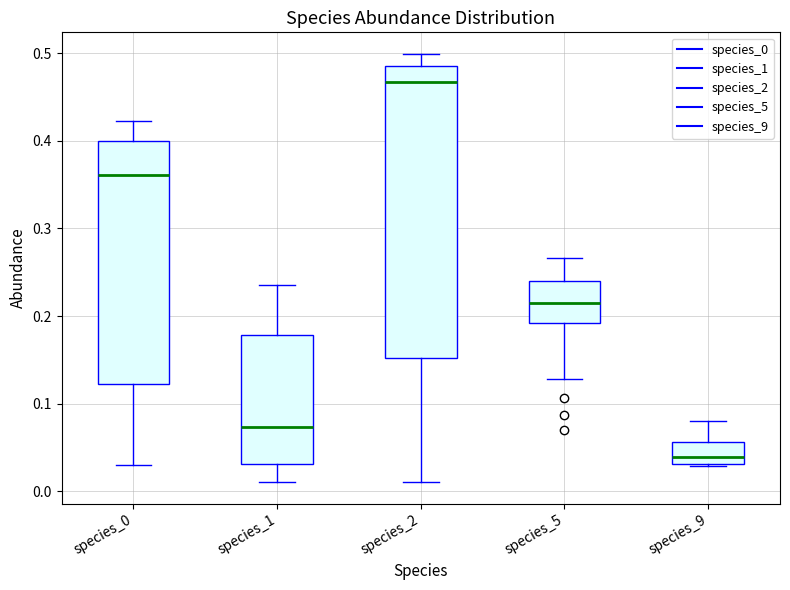

Comparing the boxes themselves (not the whiskers), which one is the tallest?

species_2